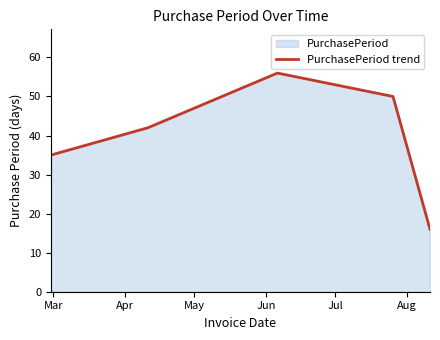

What is the minimum value shown in the chart?

16